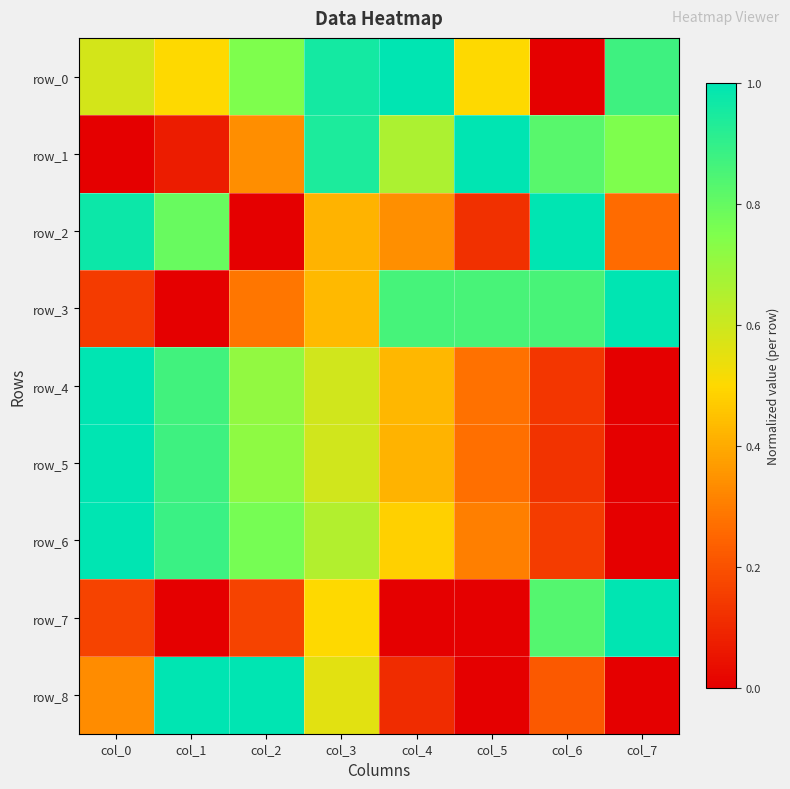

How many categories are shown in the chart?

8